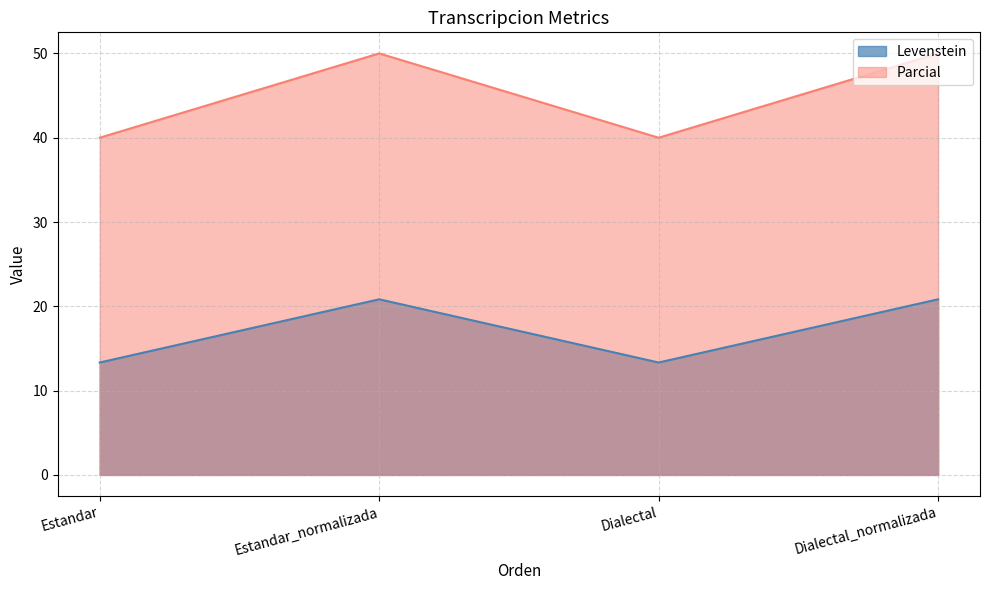

What is the label of the 4th point from the right?

Estandar